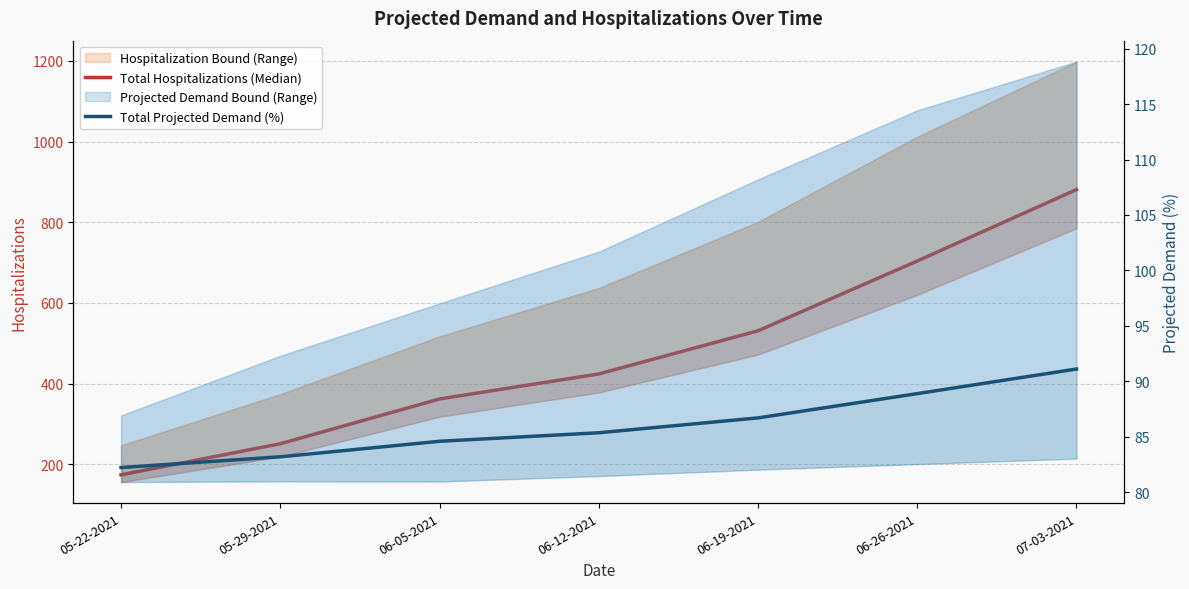

Reading right to left, extract all data points from this chart.

Total Hospitalizations (Median): 07-03-2021=881.0	06-26-2021=704.0	06-19-2021=531.0	06-12-2021=424.0	06-05-2021=362.0	05-29-2021=251.0	05-22-2021=174.0
Total Projected Demand (%): 07-03-2021=91.1	06-26-2021=88.9	06-19-2021=86.7	06-12-2021=85.3	06-05-2021=84.6	05-29-2021=83.2	05-22-2021=82.2